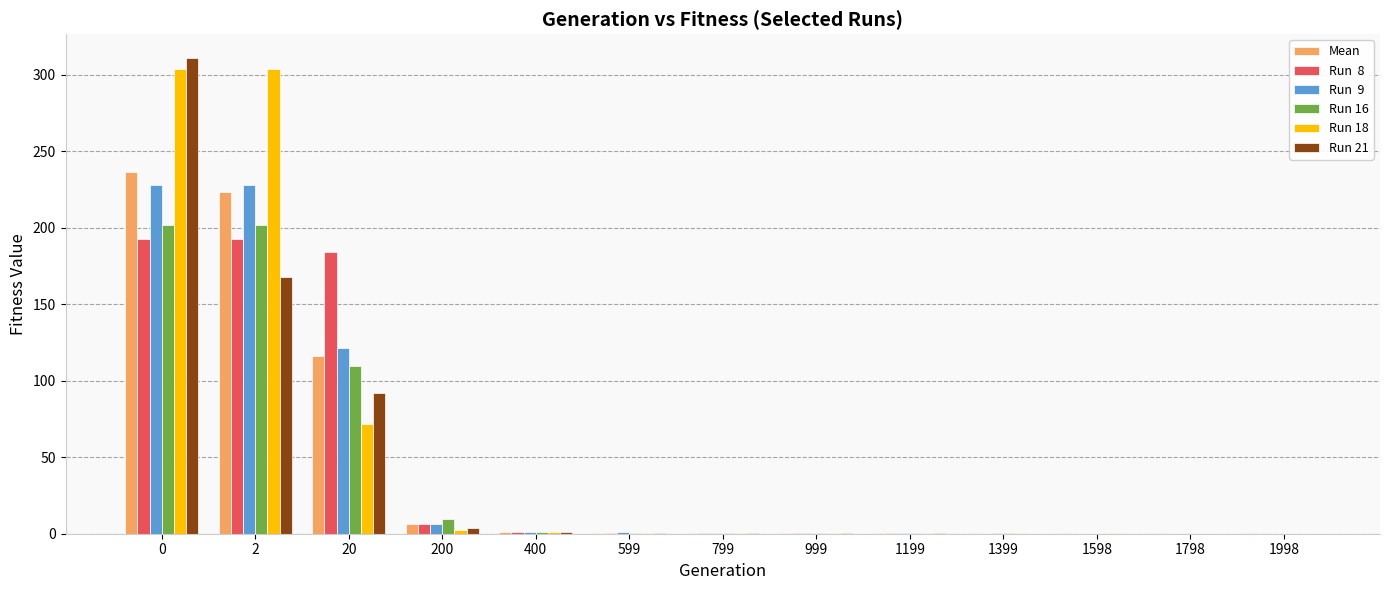

What is the greatest value displayed?

311.0